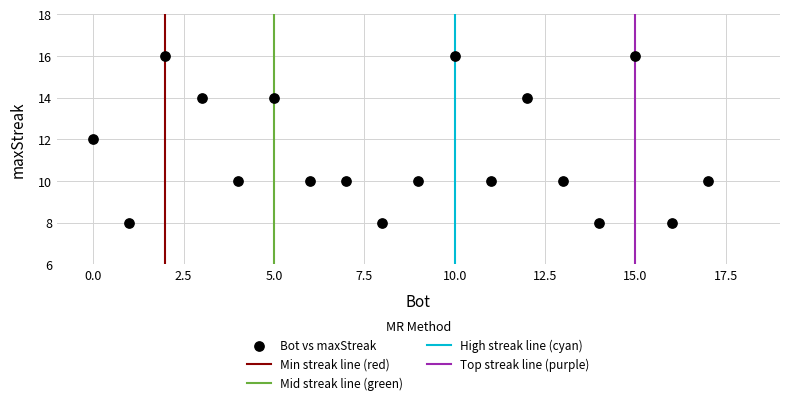

What is the range of X values (max minus min)?

17